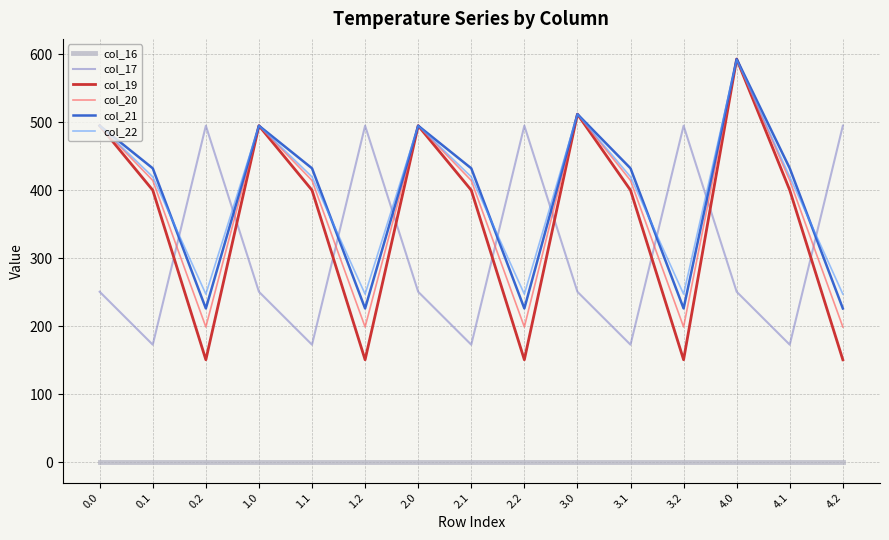

Reading left to right, transcribe all the data shown in this chart.

col_16: 0.0	0.0	0.0	0.0	0.0	0.0	0.0	0.0	0.0	0.0	0.0	0.0	0.0	0.0	0.0
col_17: 250.9	173.1	495.0	250.9	173.1	495.0	250.9	173.1	495.0	250.9	173.1	495.0	250.9	173.1	495.0
col_19: 495.0	400.2	151.0	495.0	400.2	151.0	495.0	400.2	151.0	512.0	400.2	151.0	593.0	400.2	151.0
col_20: 495.0	414.5	199.2	495.0	414.5	199.2	495.0	414.5	199.2	512.0	414.5	199.2	593.0	414.5	199.2
col_21: 495.0	432.4	226.4	495.0	432.4	226.4	495.0	432.4	226.4	512.0	432.4	226.4	593.0	432.4	226.4
col_22: 495.0	419.9	247.4	495.0	419.9	247.4	495.0	419.9	247.4	512.0	419.9	247.4	592.3	419.9	247.4